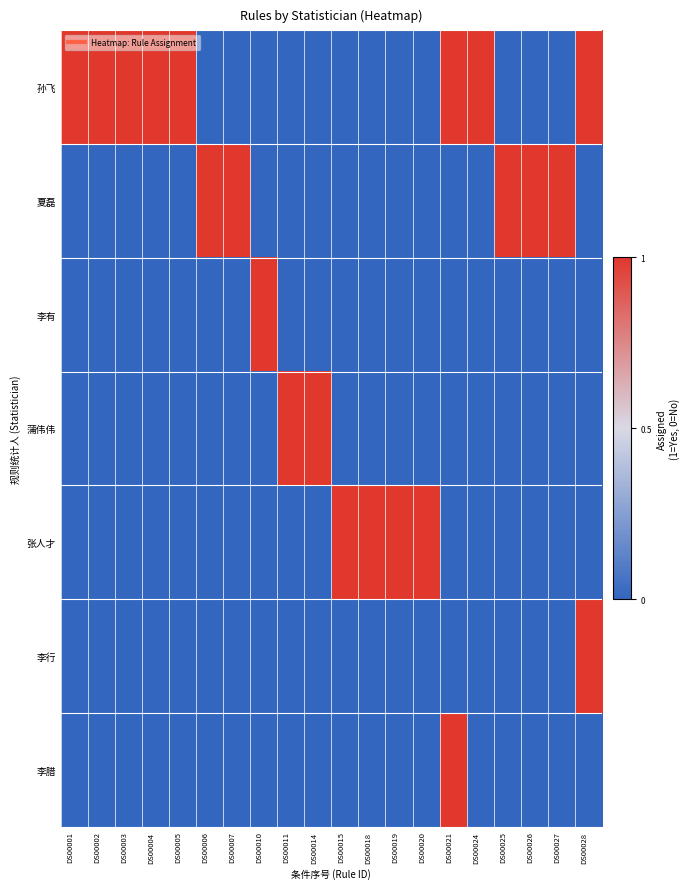

Which series has the largest total across all categories?

孙飞